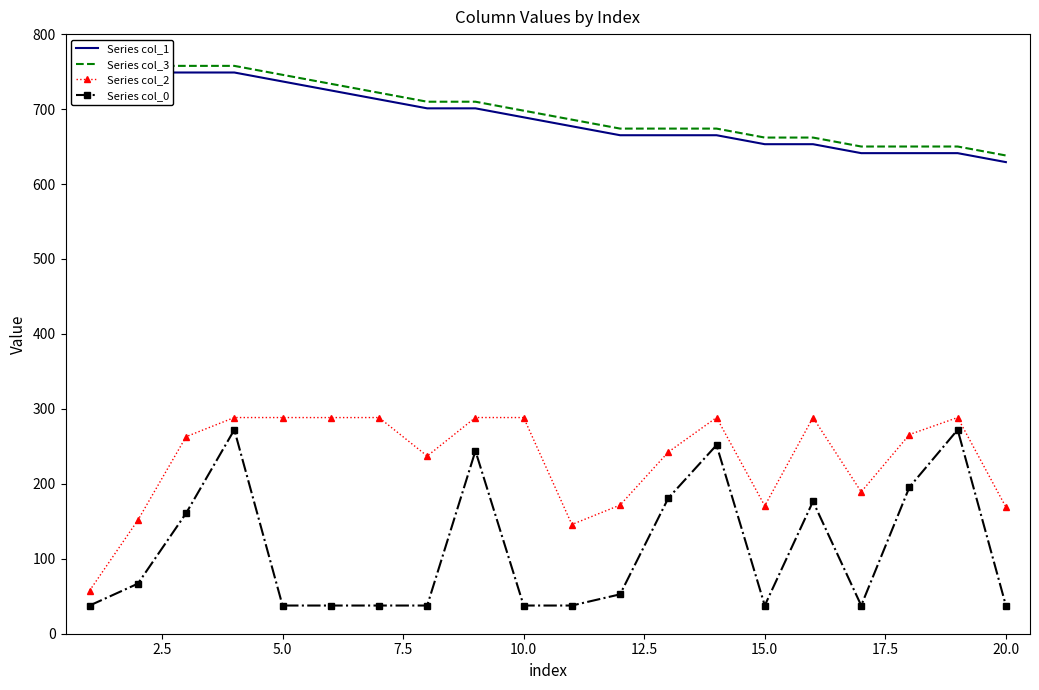

Rank the series at 11 from highest to lowest value.

Series col_3, Series col_1, Series col_2, Series col_0